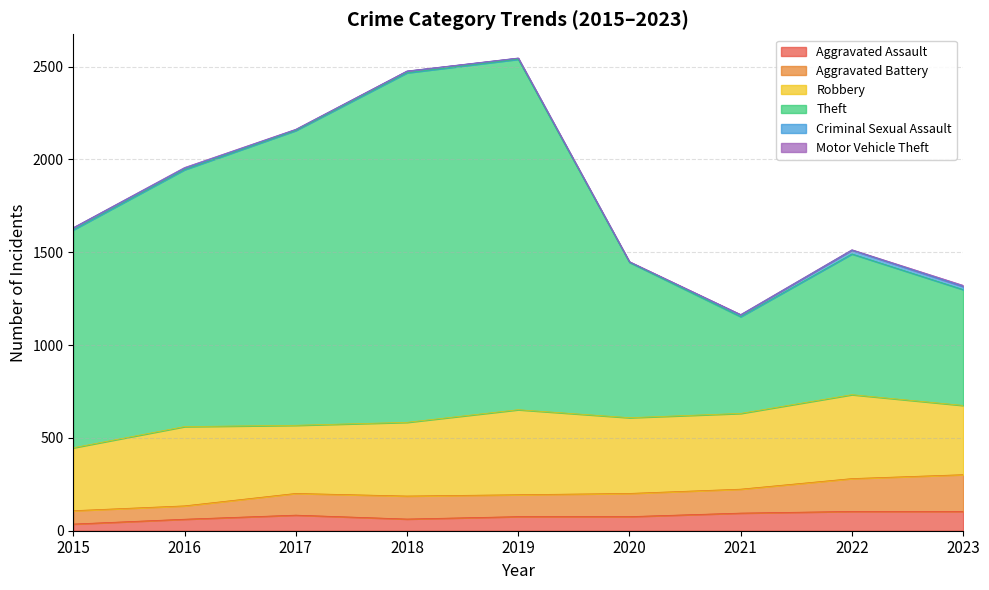

What is the greatest value displayed?

2540